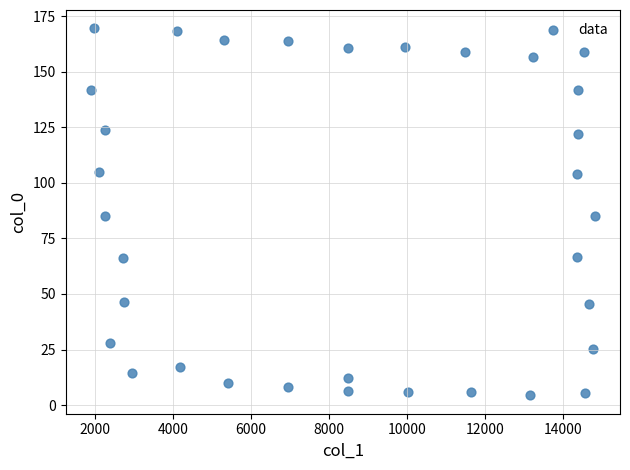

What is the range of X values (max minus min)?

12933.3